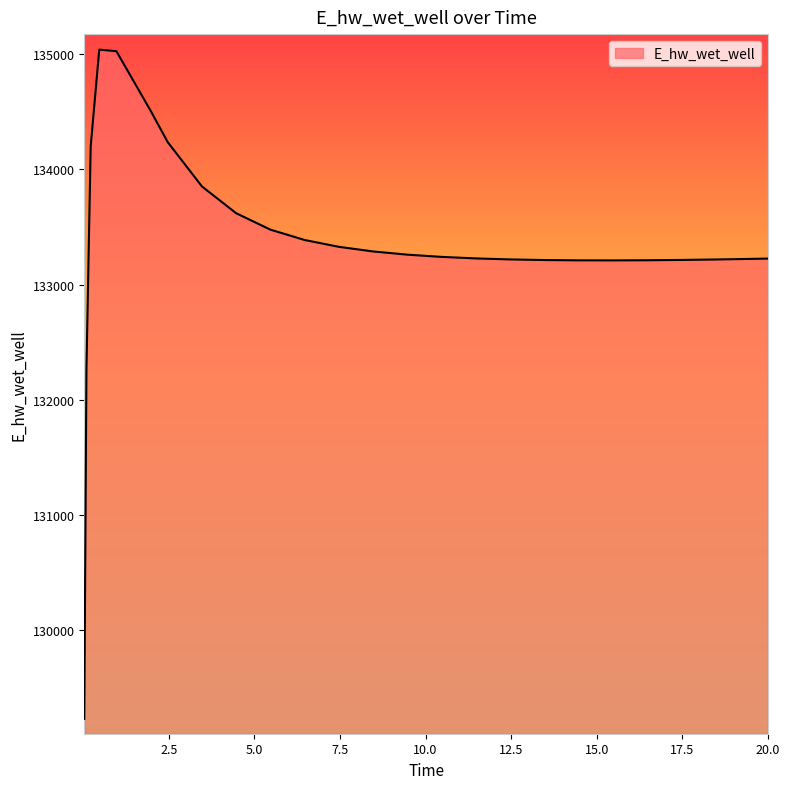

What is the difference between the second highest and minimum values?

5804.0